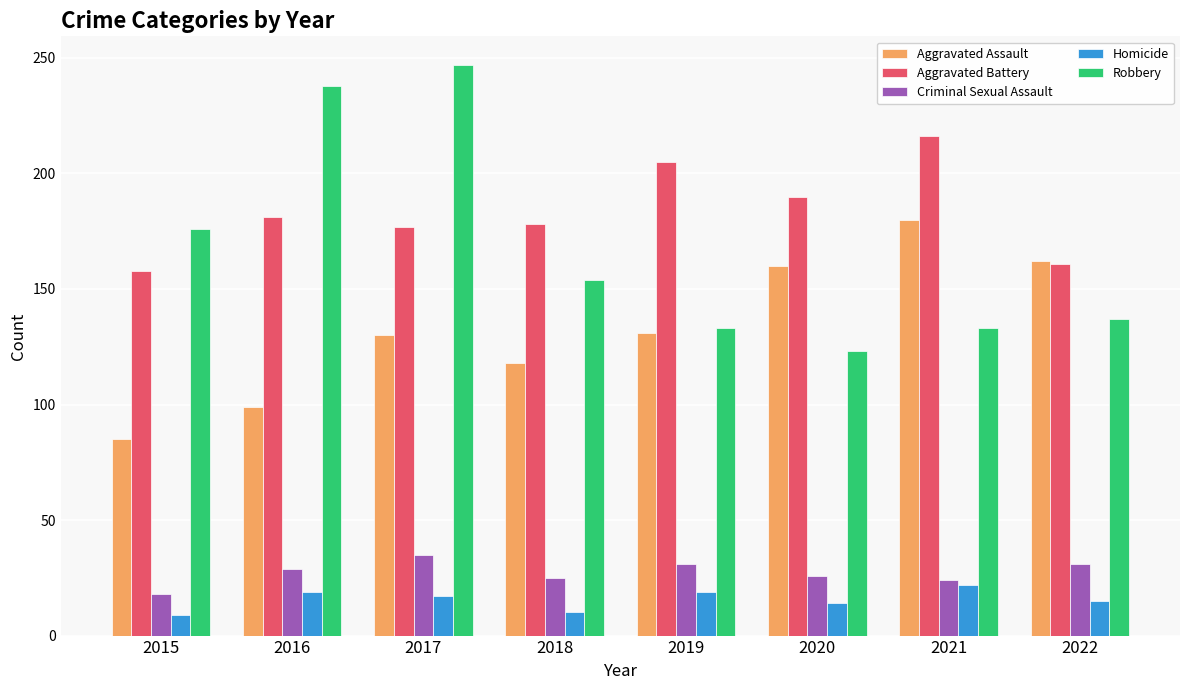

Which series changed the most between 2017 and 2021?

Robbery